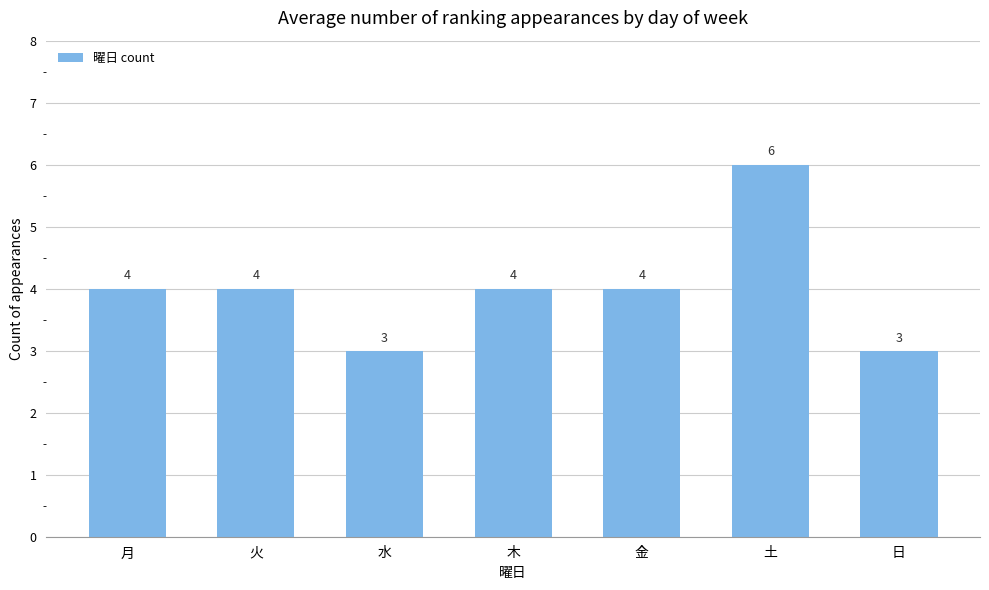

Are the bars horizontal?

No